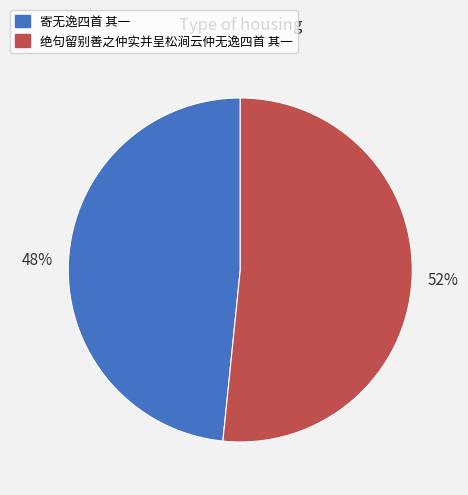

Approximately how many times larger is the value at 寄无逸四首 其一 compared to 绝句留别善之仲实并呈松涧云仲无逸四首 其一?

0.9